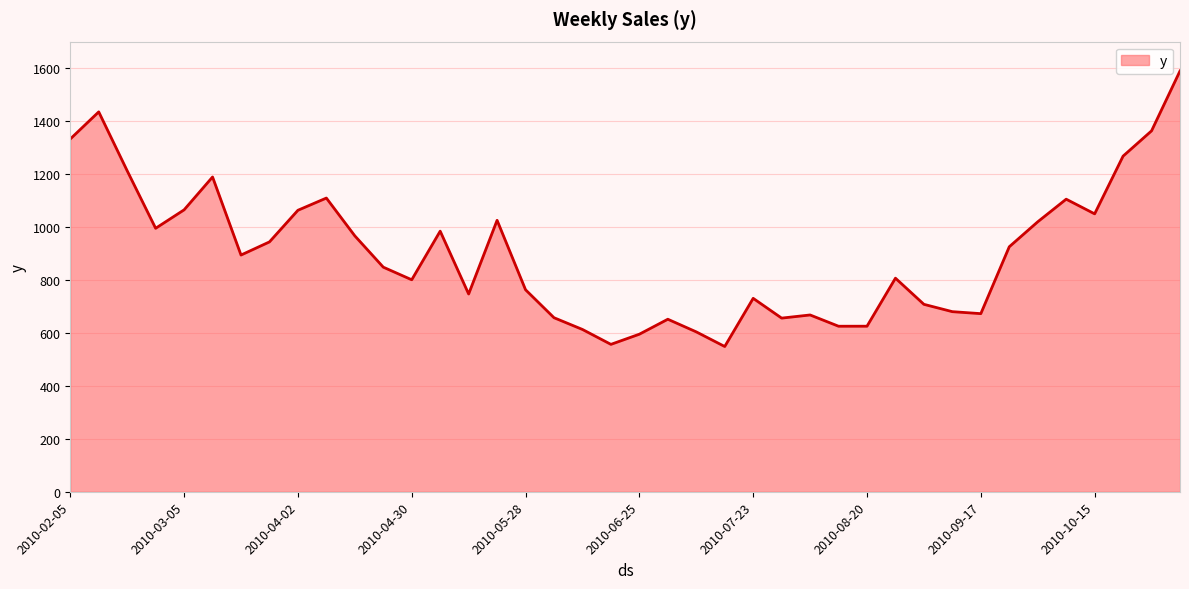

What is the greatest value displayed?

1589.2